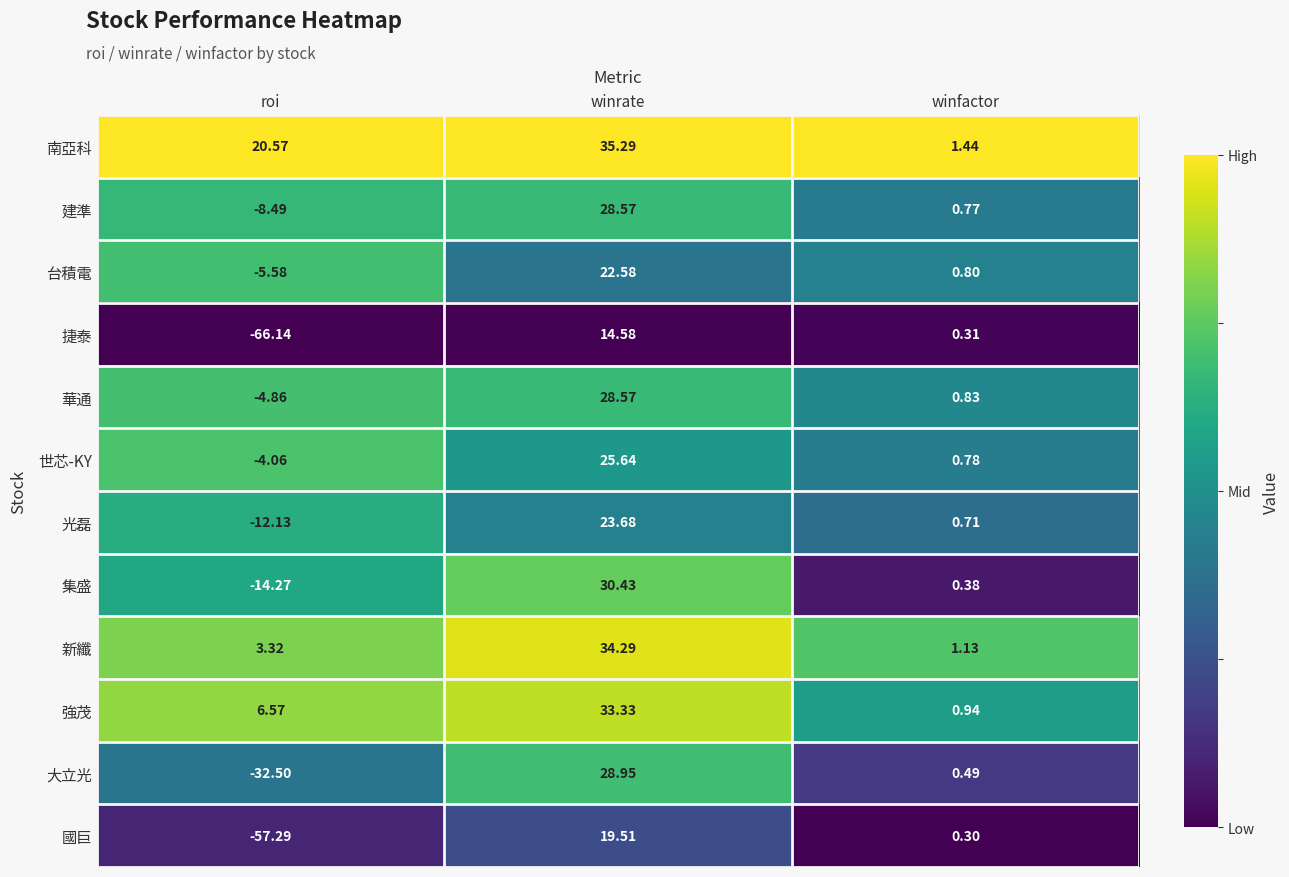

Where does the 光磊 series first go above 0?

winrate